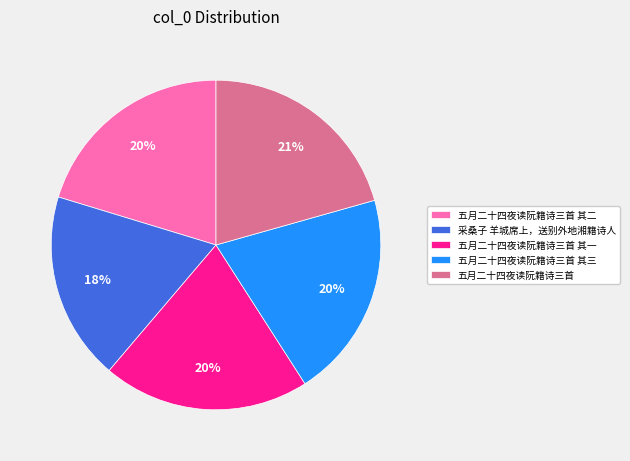

Combined, do 五月二十四夜读阮籍诗三首 and 采桑子 羊城席上，送别外地湘籍诗人 account for over 50%?

No